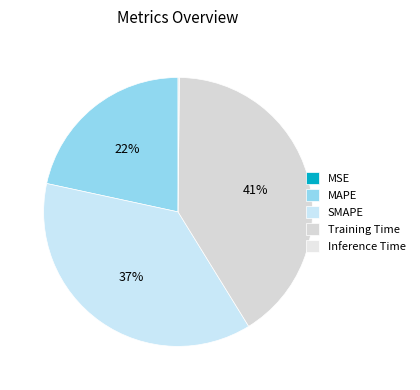

Count the number of slices in the pie.

5